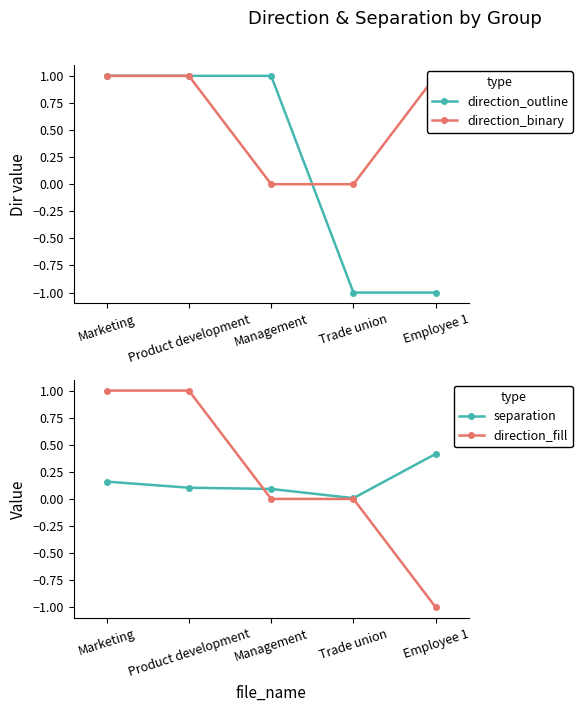

Which category has the lowest value across all series?

Trade union